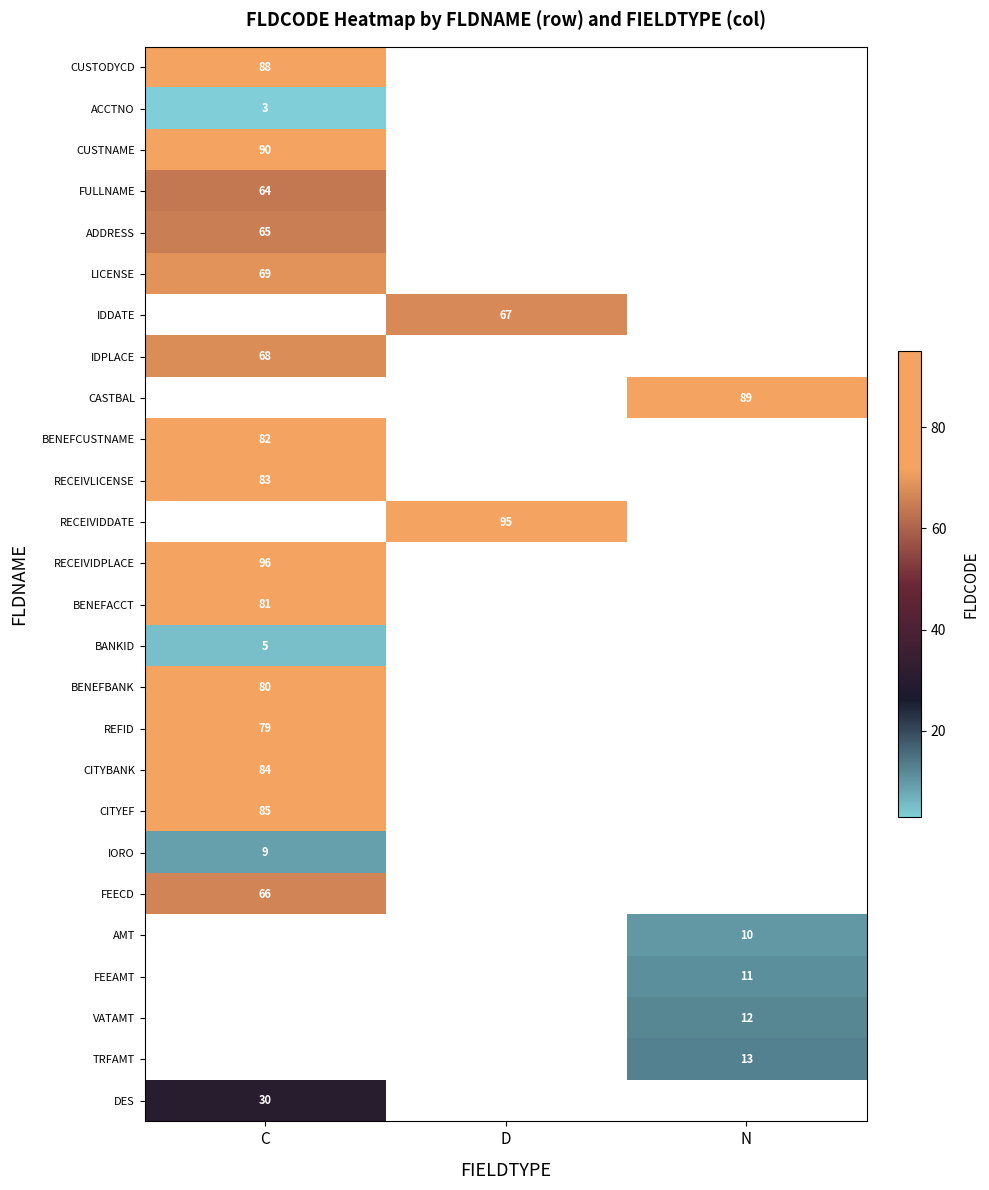

At which category does the chart reach its peak across all series?

C